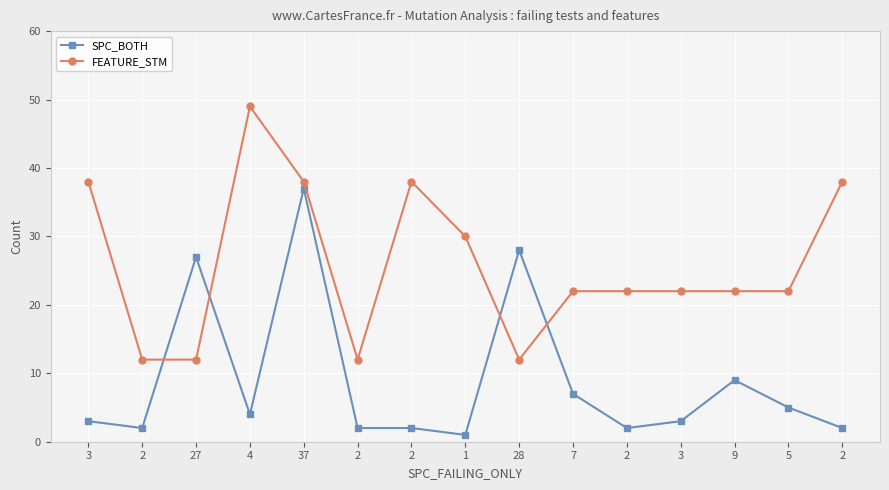

What is the average value of the FEATURE_STM series?

26